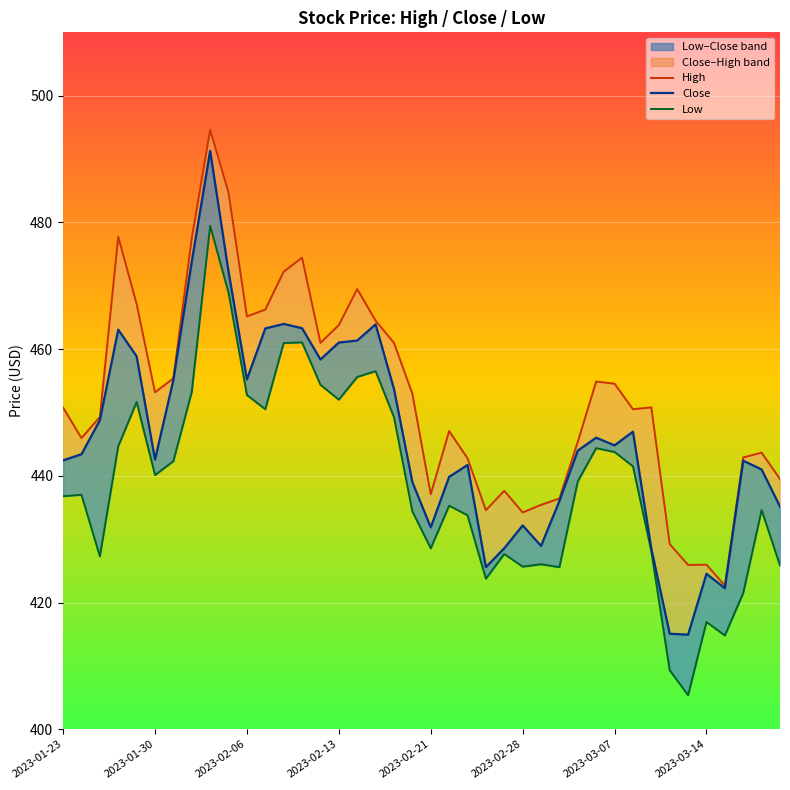

Reading left to right, extract all data points from this chart.

High: 450.8	446.0	449.3	477.7	467.1	453.2	455.4	477.5	494.6	484.7	465.2	466.2	472.2	474.4	461.0	463.8	469.5	464.5	461.0	453.0	437.1	447.1	442.8	434.6	437.6	434.2	435.4	436.4	445.4	454.9	454.5	450.5	450.8	429.2	425.9	426.0	422.7	442.9	443.7	439.5
Close: 442.4	443.4	448.8	463.1	458.9	442.6	455.1	473.8	491.3	472.2	455.2	463.3	464.0	463.3	458.4	461.0	461.4	463.9	453.7	439.0	431.9	439.8	441.7	425.6	428.6	432.2	428.9	436.0	444.0	446.0	444.8	447.0	428.5	415.1	414.9	424.5	422.3	442.4	441.0	435.1
Low: 436.8	437.0	427.3	444.7	451.6	440.1	442.3	453.3	479.5	468.9	452.8	450.5	461.0	461.1	454.4	452.0	455.6	456.5	449.3	434.4	428.6	435.3	433.8	423.8	427.7	425.7	426.0	425.6	439.1	444.4	443.8	441.5	428.1	409.3	405.4	416.9	414.8	421.5	434.6	425.9